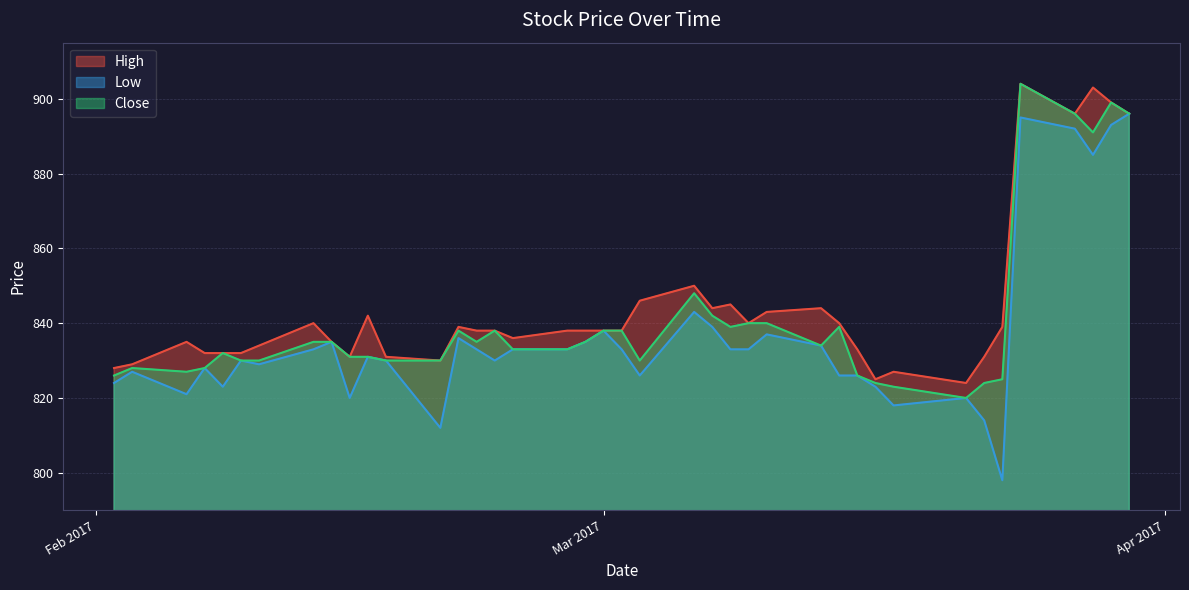

Which series has the largest total across all categories?

High